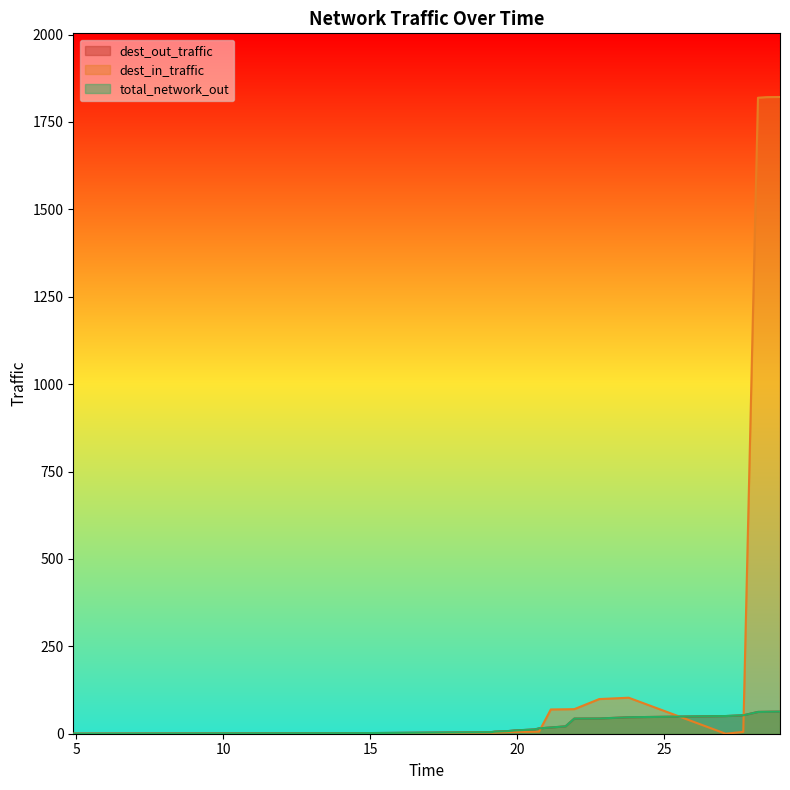

At which label does dest_out_traffic reach its minimum?

4.9